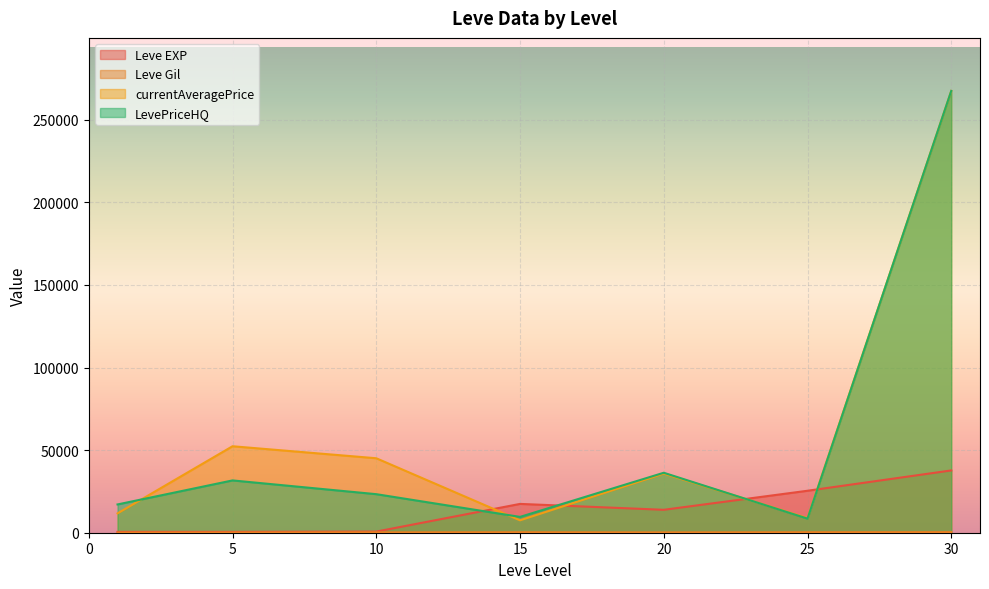

Which has a higher value, 10 or 1?

10